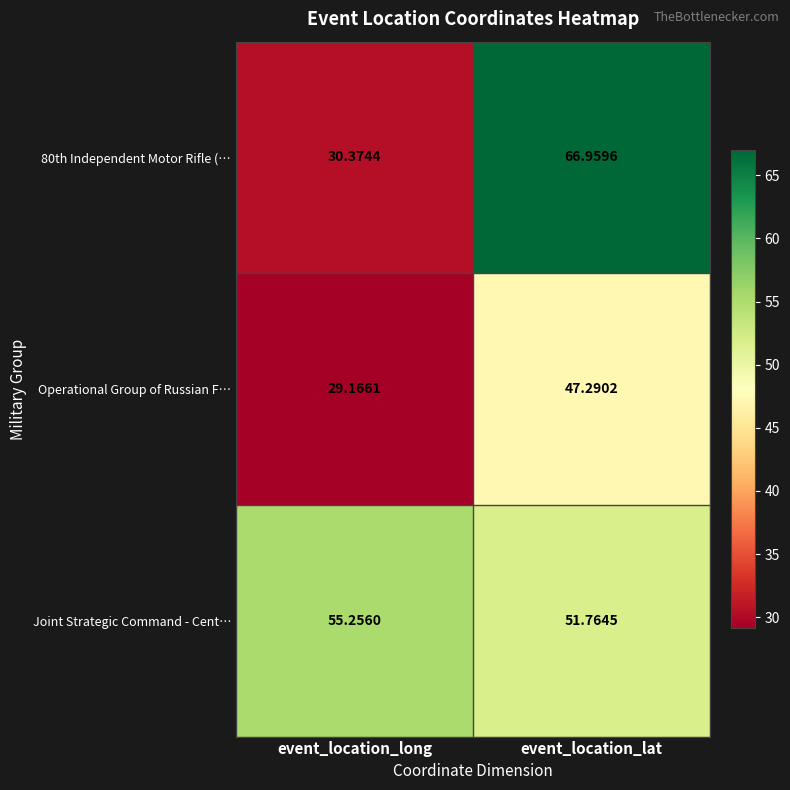

Where does the 80th Independent Motor Rifle (… series first go above 66?

event_location_lat